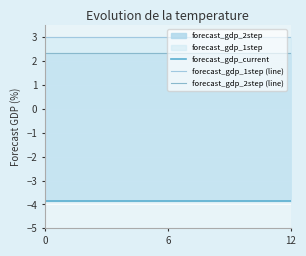

True or false: forecast_gdp_current and forecast_gdp_2step (line) intersect in this chart.

False